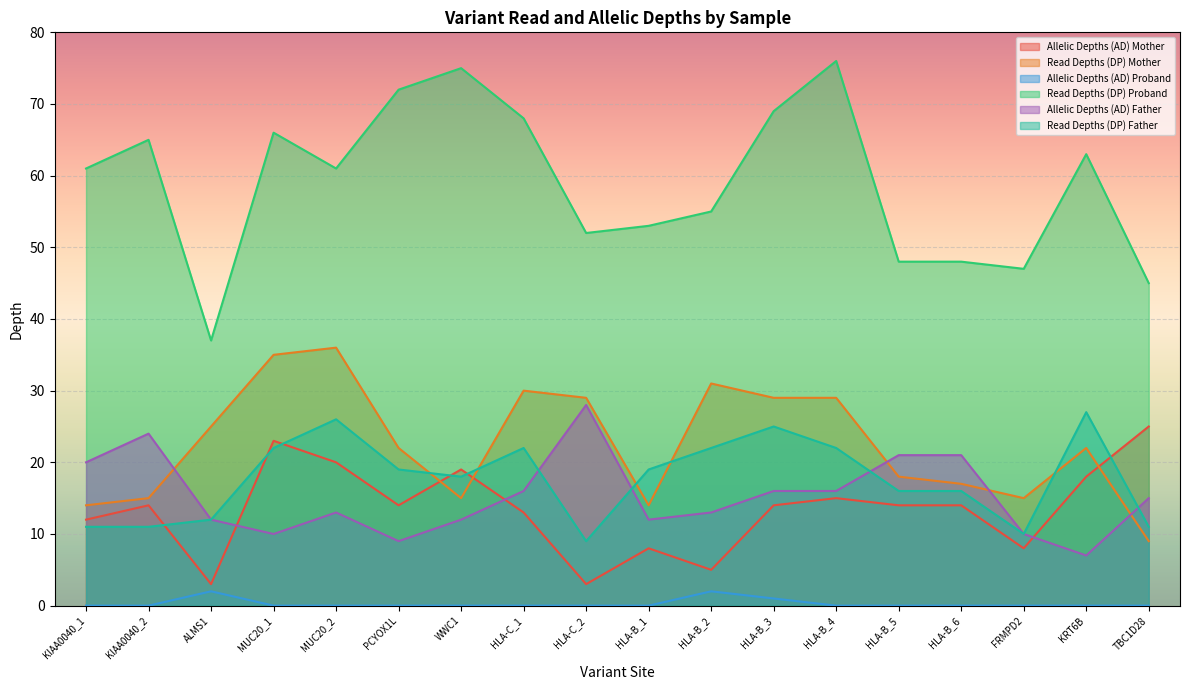

How many data points in Read Depths (DP) Father are less than 19?

9